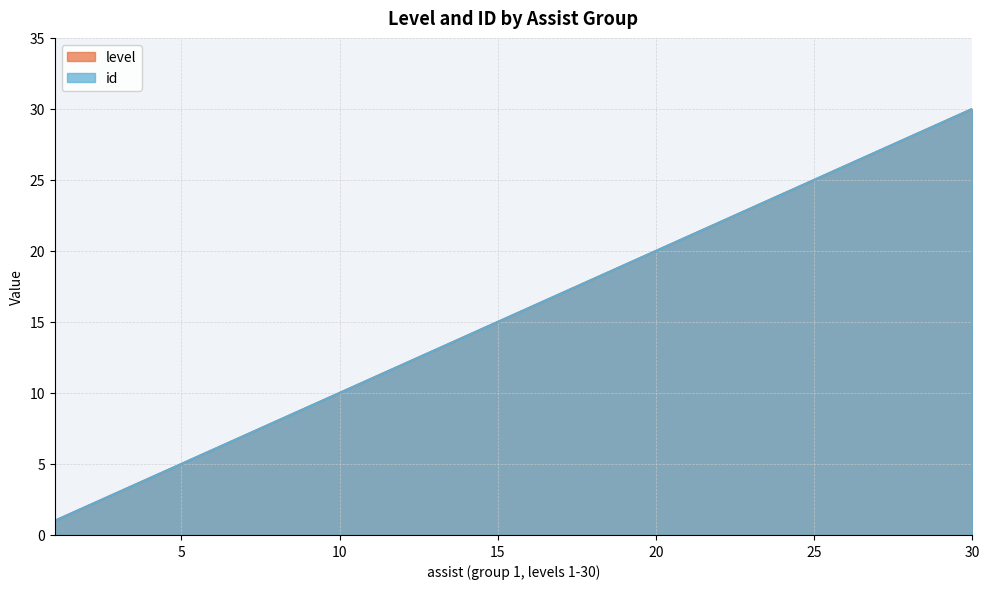

True or false: id and level cross at least once.

False